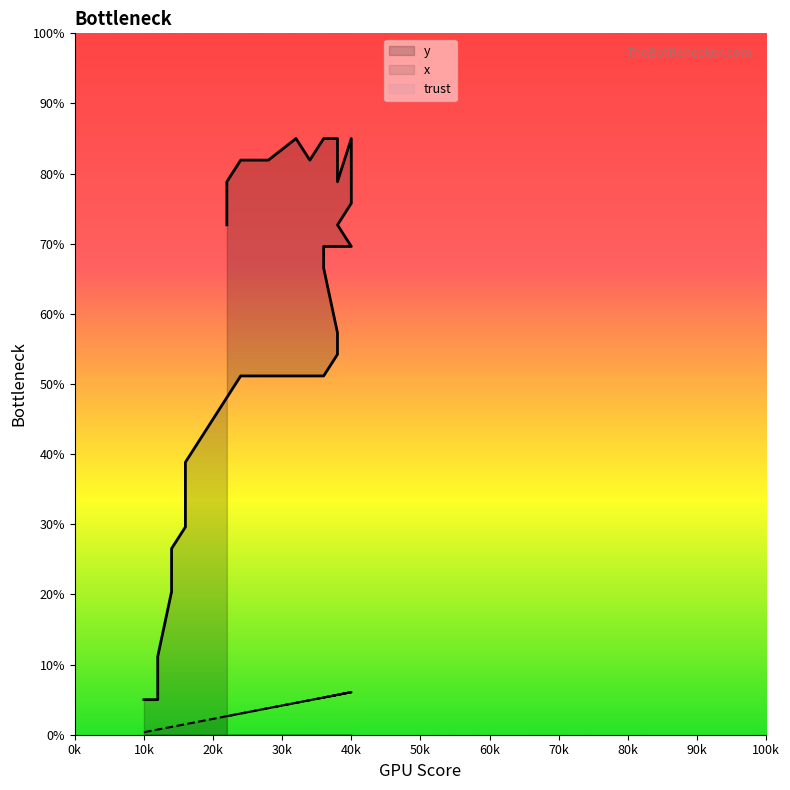

True or false: x has more than 0 interior local peaks.

True